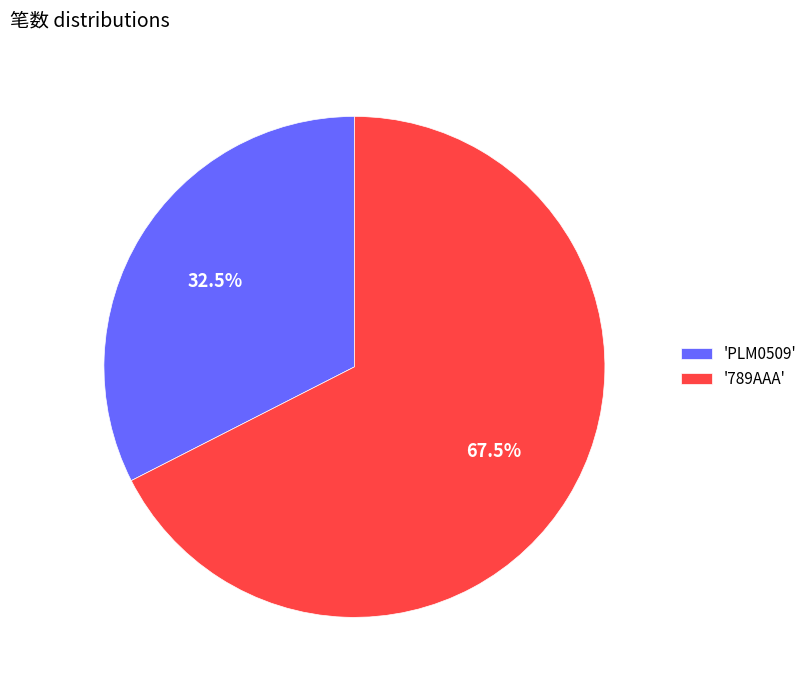

Which slice is the smallest?

'PLM0509'